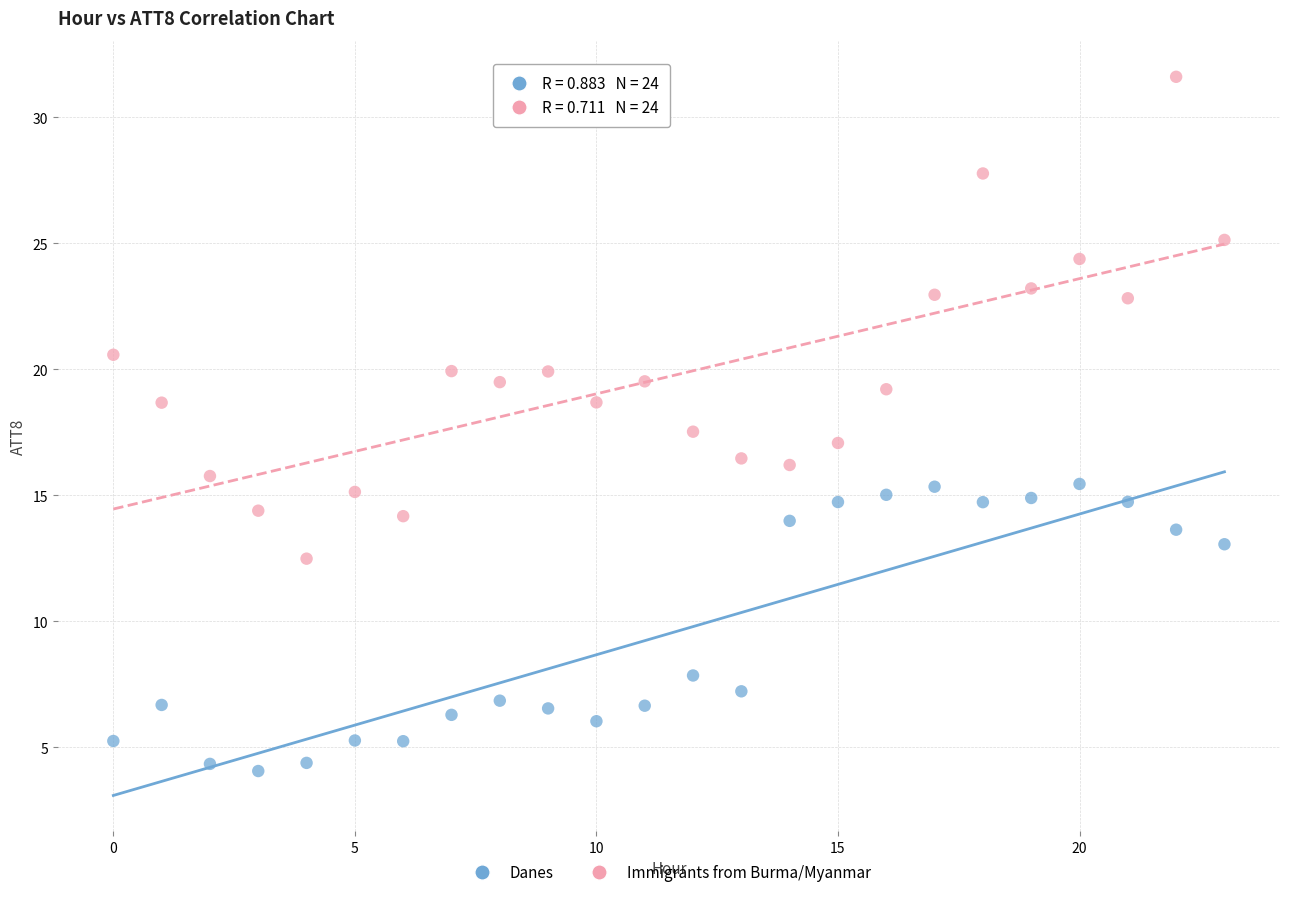

Across all data points, what is the range of Y values (max minus min)?

27.6